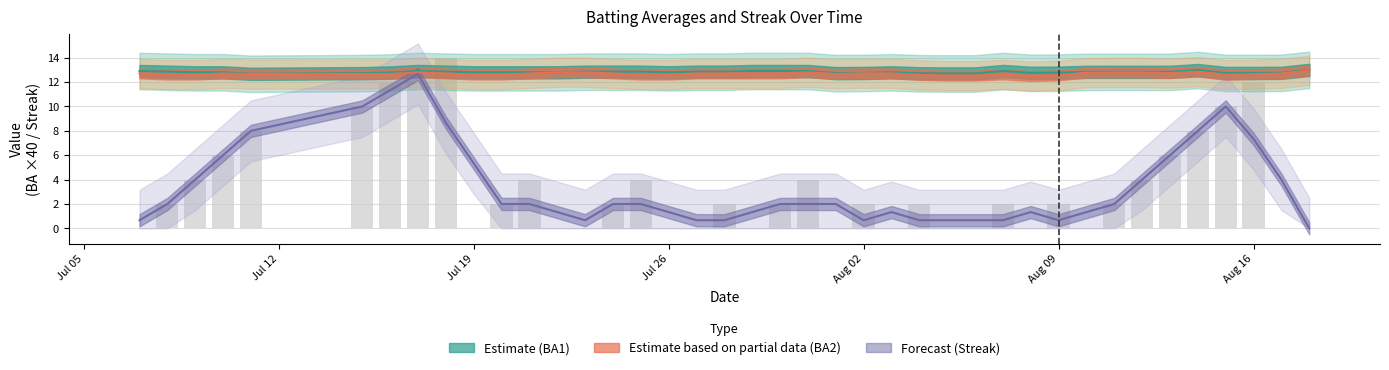

How many groups of bars are there?

40